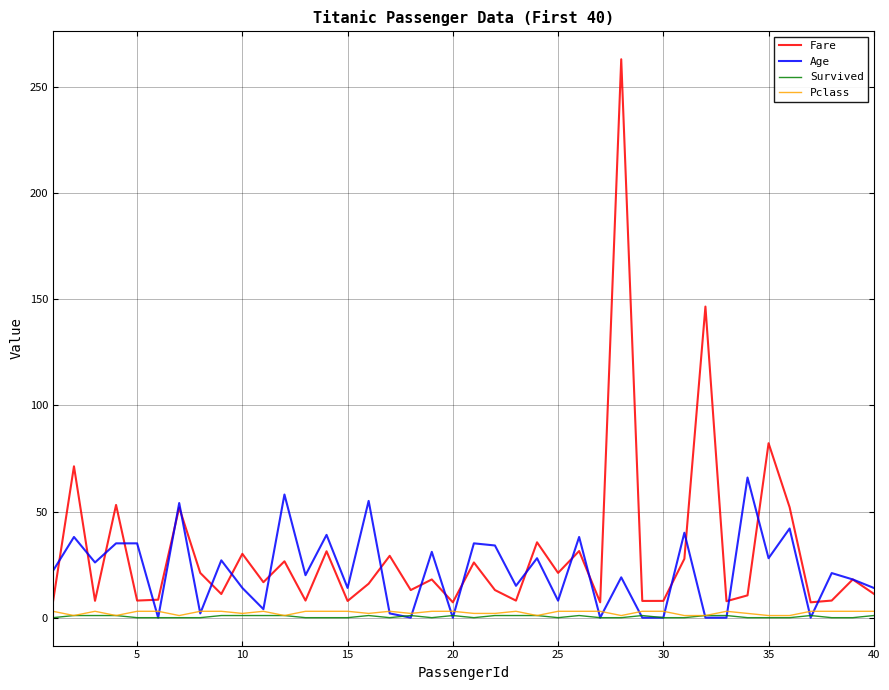

What is the greatest value displayed?

263.0